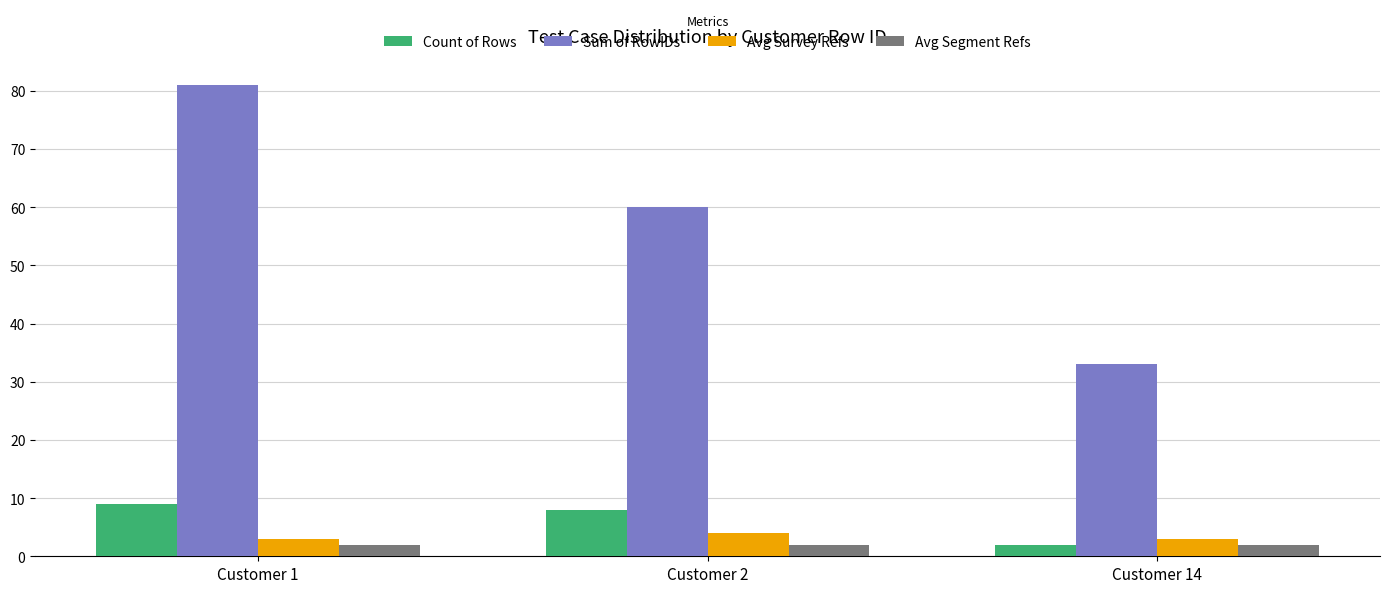

Is the value of Avg Segment Refs at Customer 2 greater than the value of Sum of RowIDs at Customer 2?

No